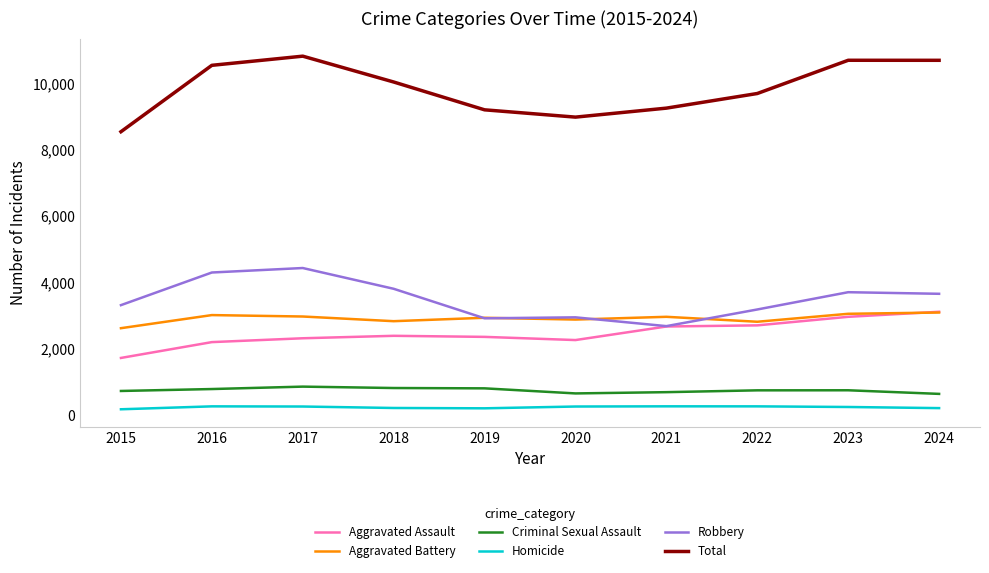

At which label does Aggravated Assault reach its minimum?

2015